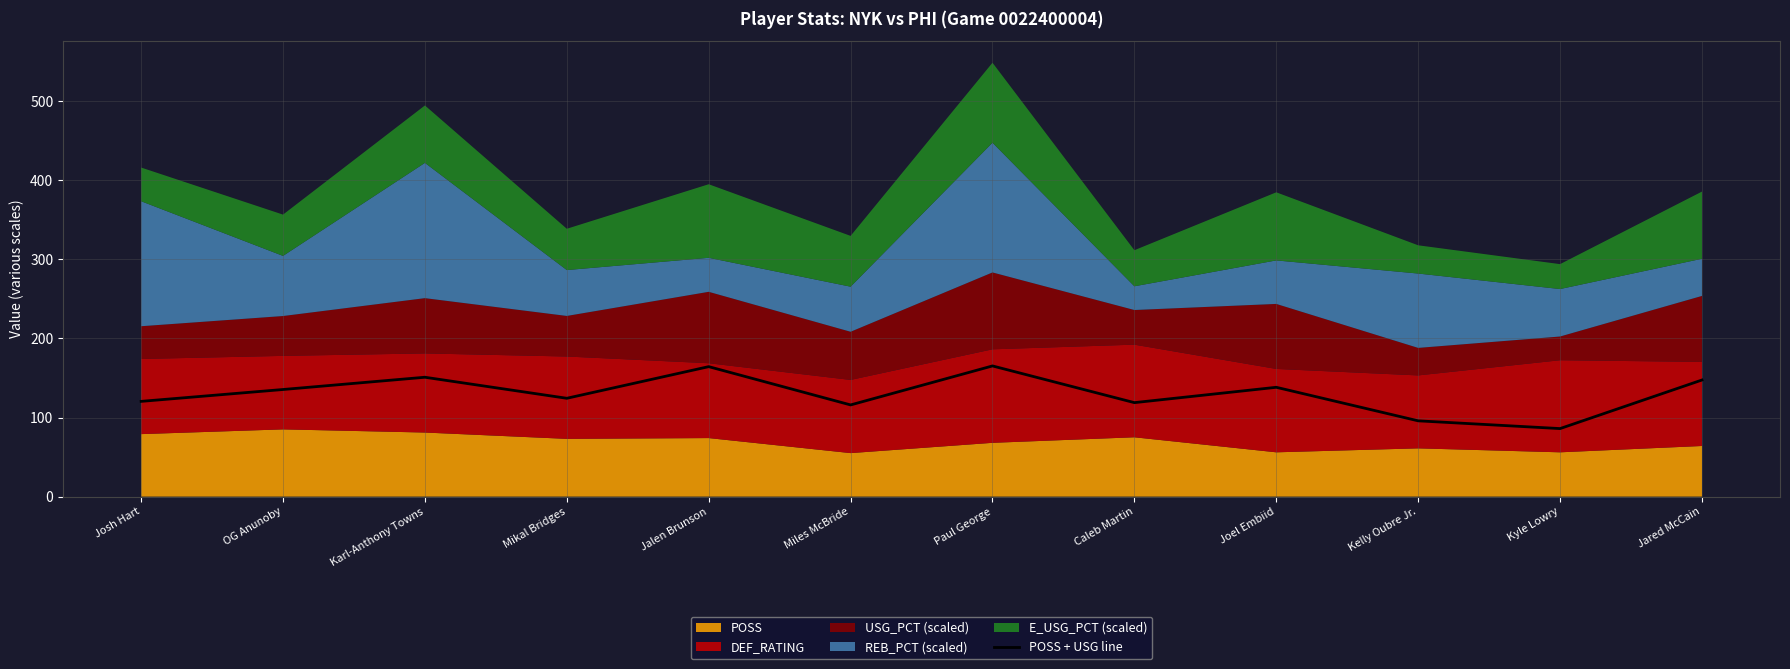

How many points are lower than both their immediate neighbors (excluding endpoints)?

4